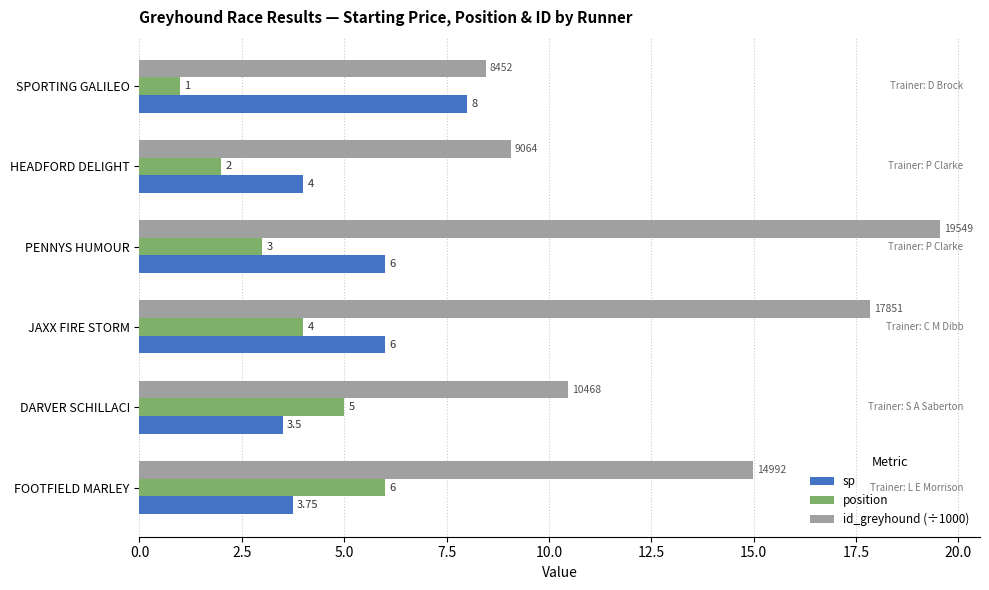

Which series has the largest total across all categories?

id_greyhound (÷1000)